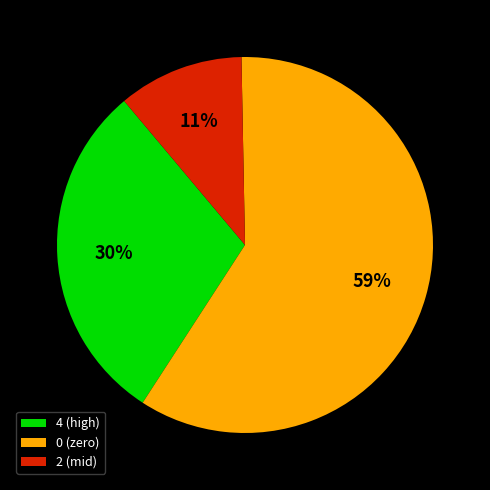

Is there a majority slice in this chart?

Yes